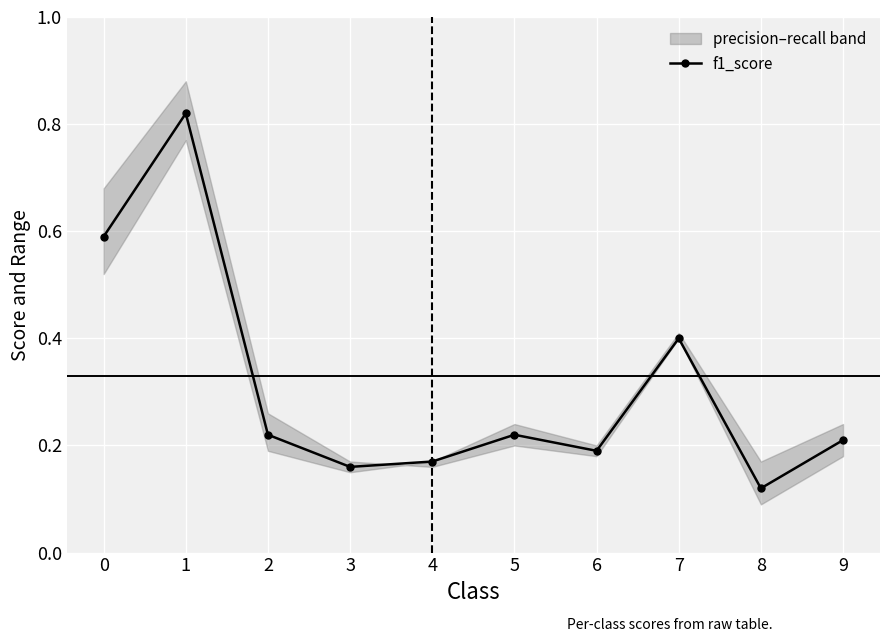

Is it true that the value at 2 is 0.4?

False